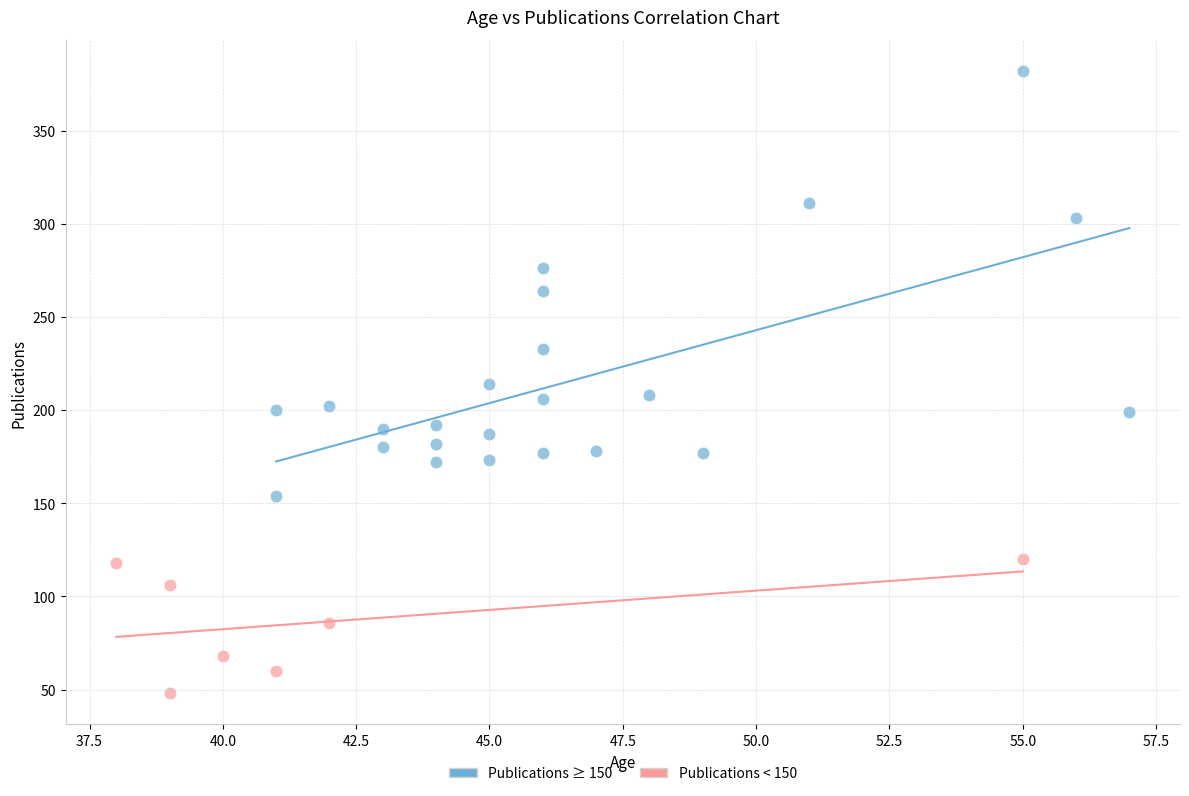

Which series contains the highest Y value?

Publications ≥ 150